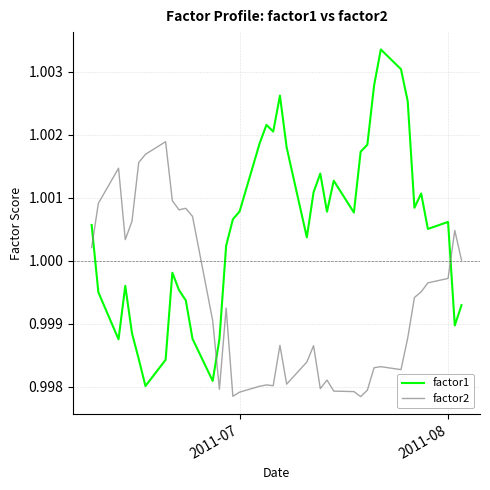

List the series in order of their overall mean, lowest first.

factor2, factor1